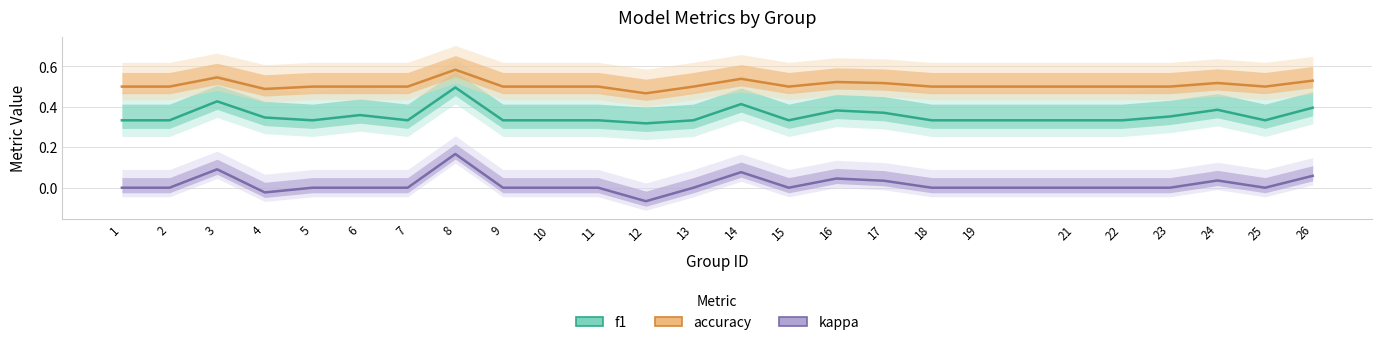

What is the total value across all series at 4?

0.8